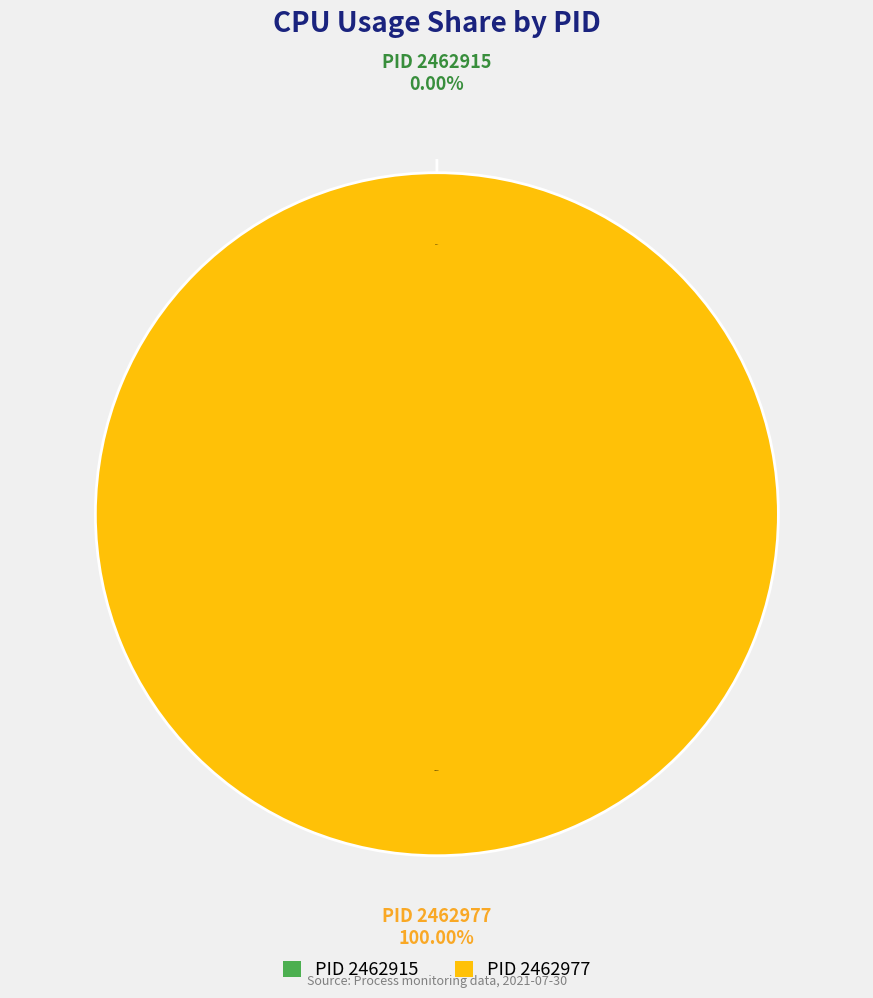

To the nearest percent, what is the difference between the 2462915 and 2462977 slice percentages?

100%